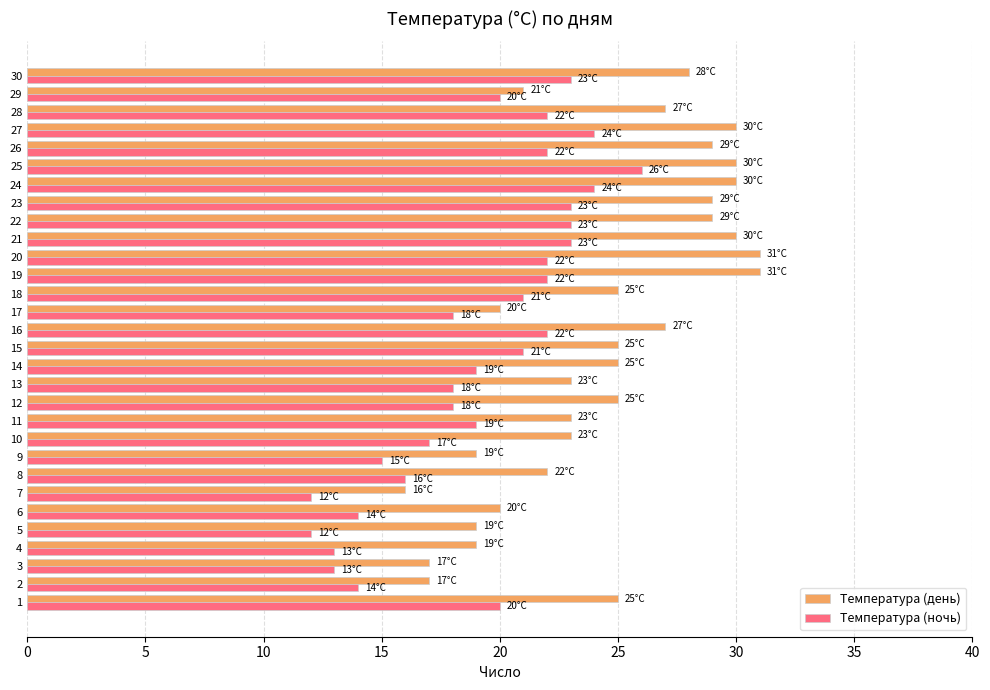

Is the value of Температура (день) at 16 greater than the value of Температура (ночь) at 7?

Yes